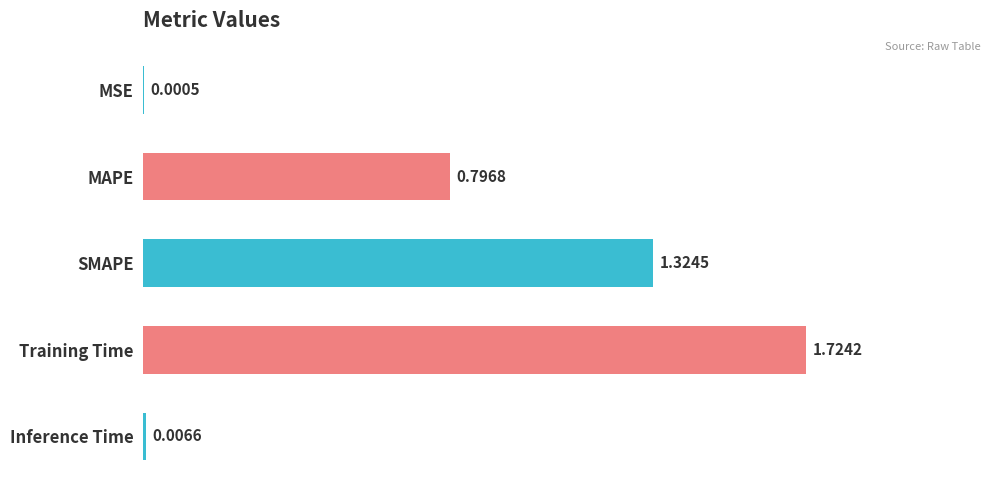

What is the sum of all values?

3.9